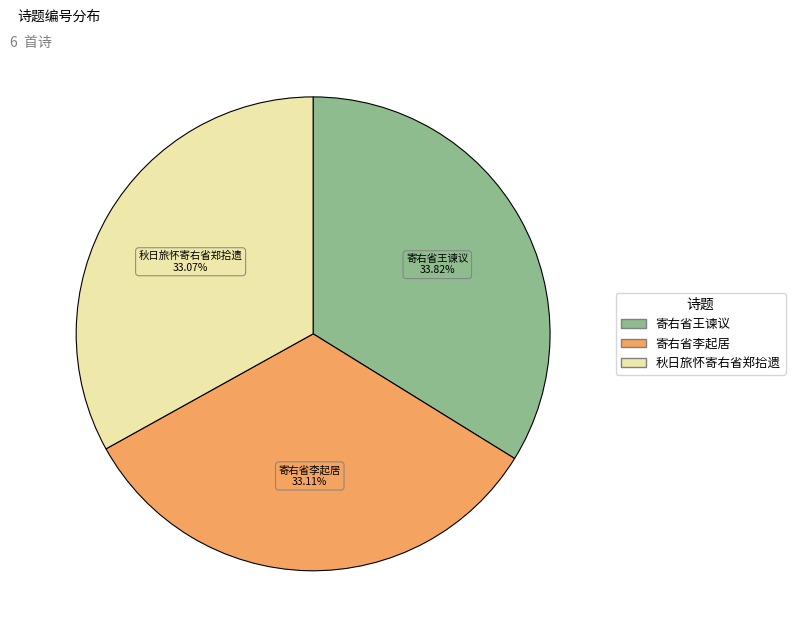

To the nearest percent, what is the difference between the largest and smallest slice percentages?

1%